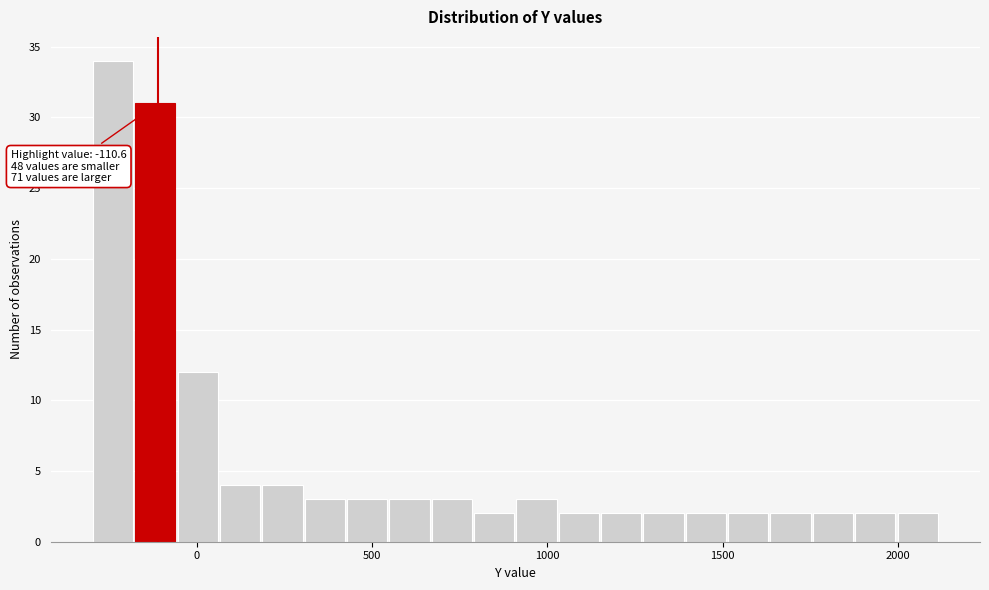

Read against the x-axis, roughly where is the centre of the tallest bar?

-250